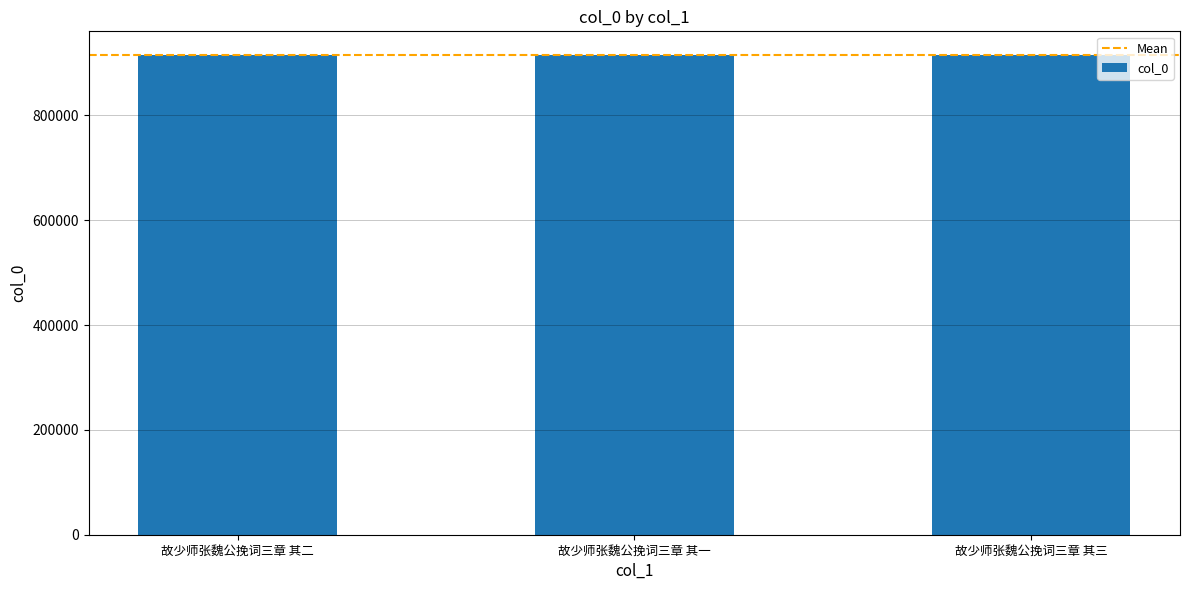

What value does the data have at 故少师张魏公挽词三章 其一?

914511